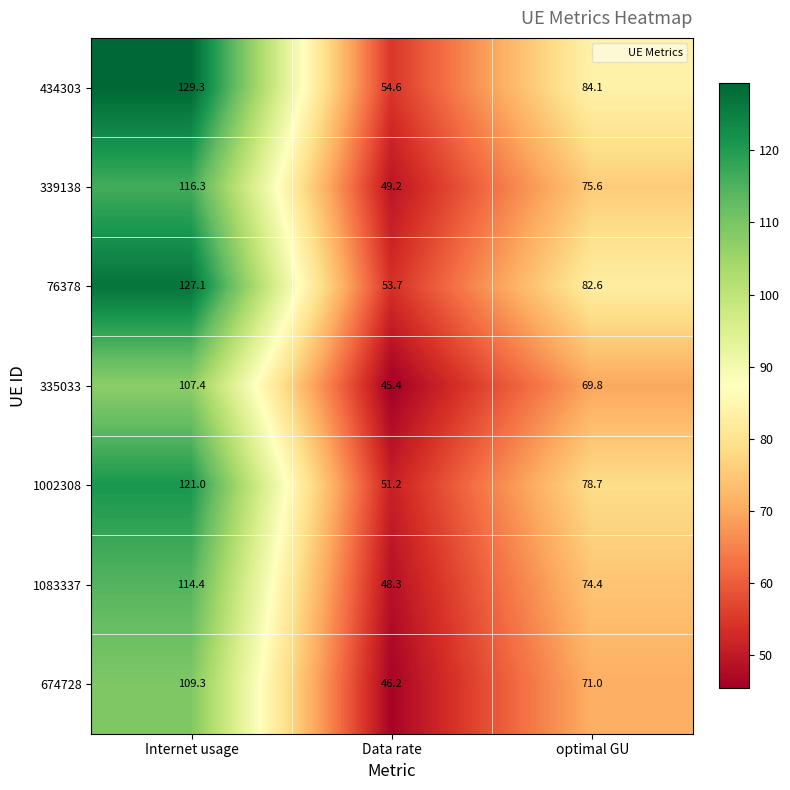

At optimal GU, list the series in order from largest to smallest.

434303, 76378, 1002308, 339138, 1083337, 674728, 335033